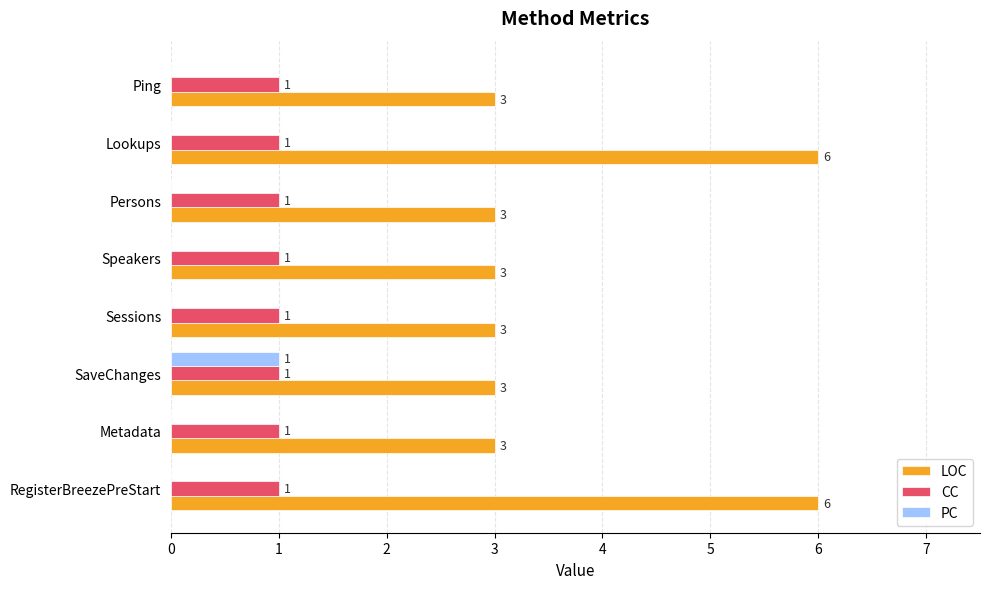

How many data points does each series have?

8